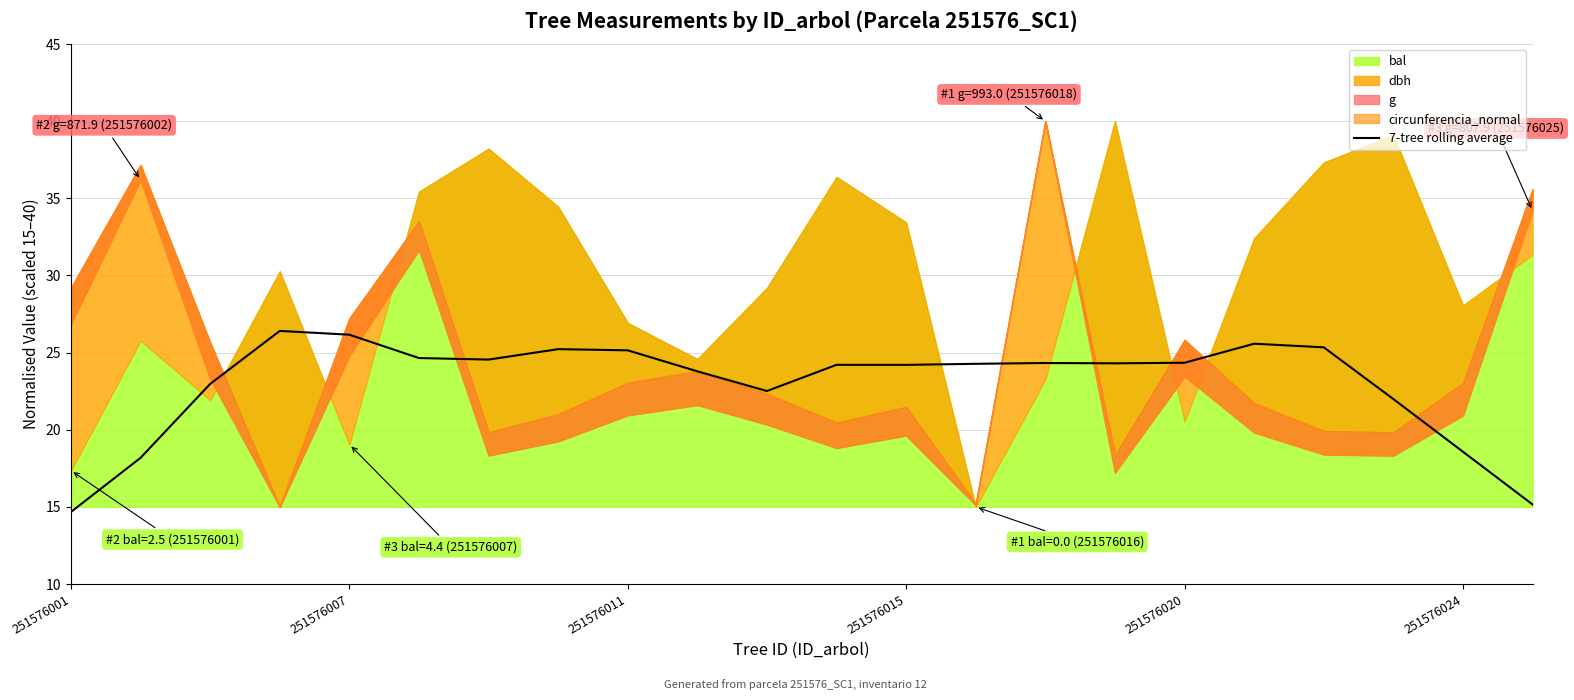

What is the minimum value for 7-tree rolling average?

14.7